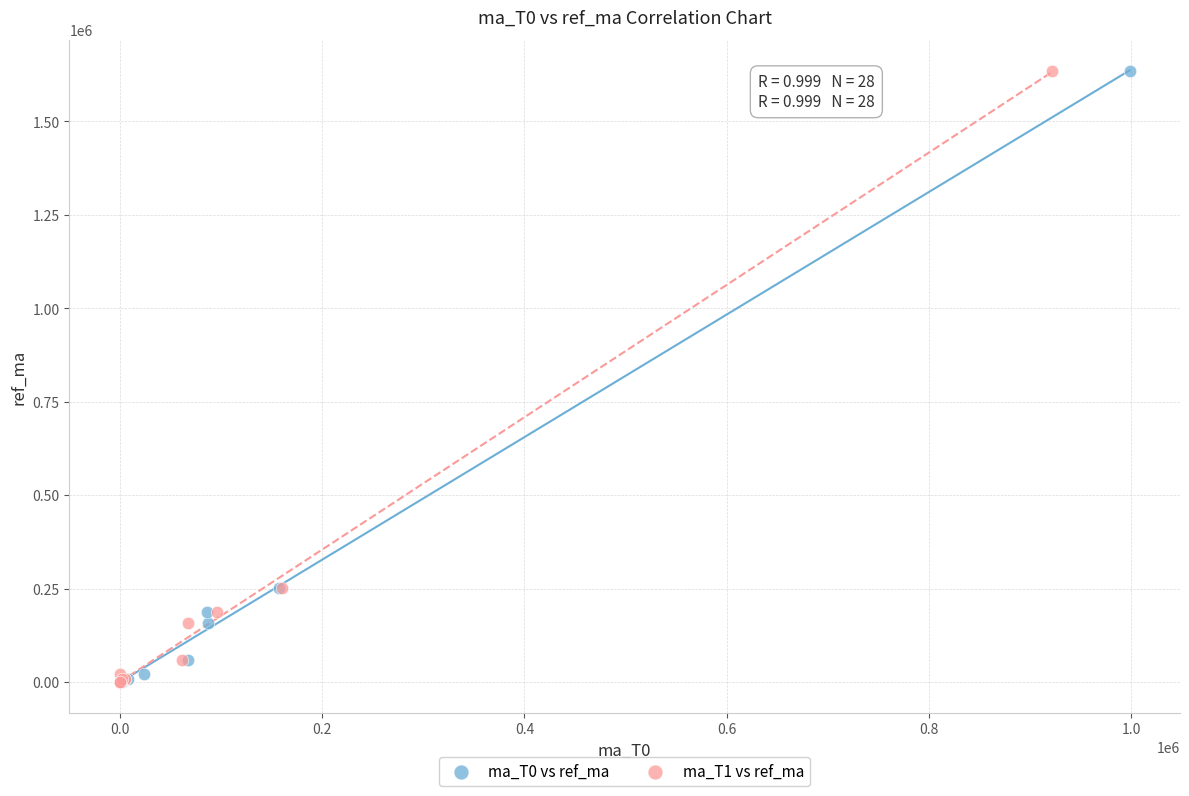

What are all the series names shown in the legend?

ma_T0 vs ref_ma, ma_T1 vs ref_ma